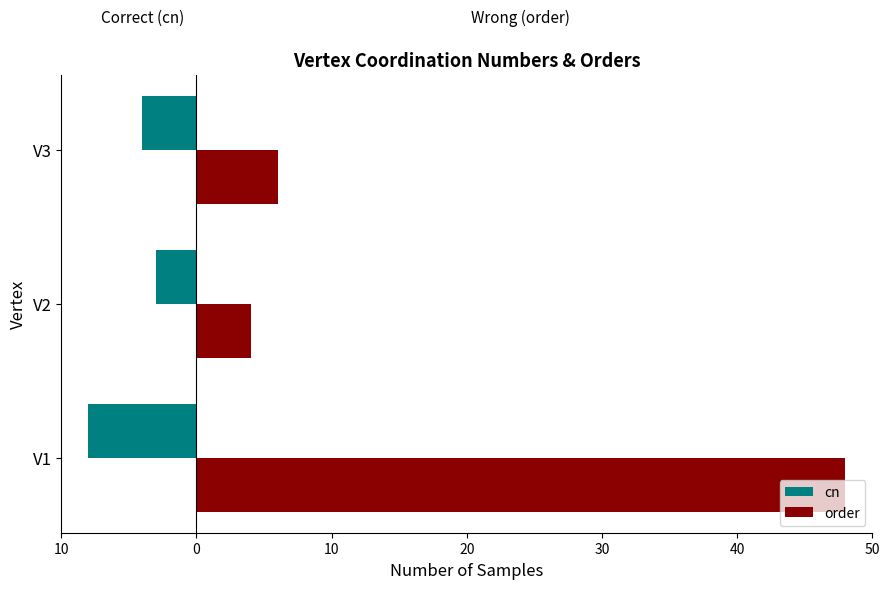

What are all the series names shown in the legend?

cn, order